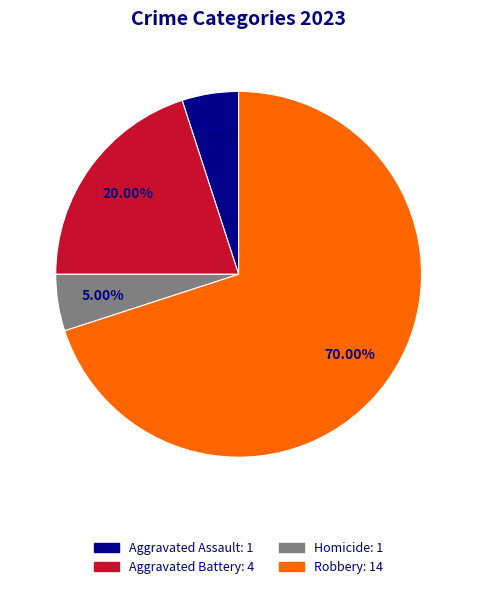

Is there a majority slice in this chart?

Yes